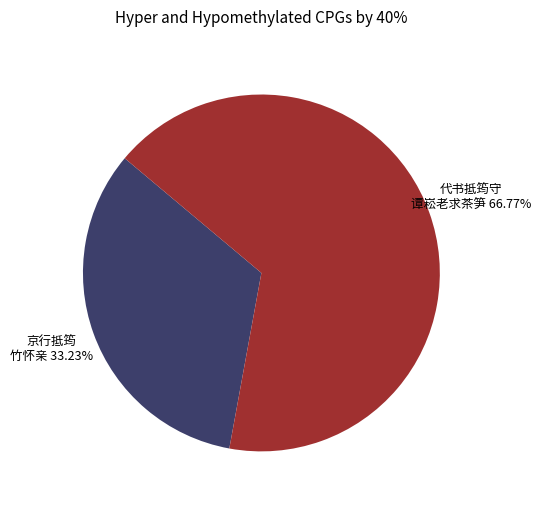

Is there any slice that represents more than half of the pie?

Yes